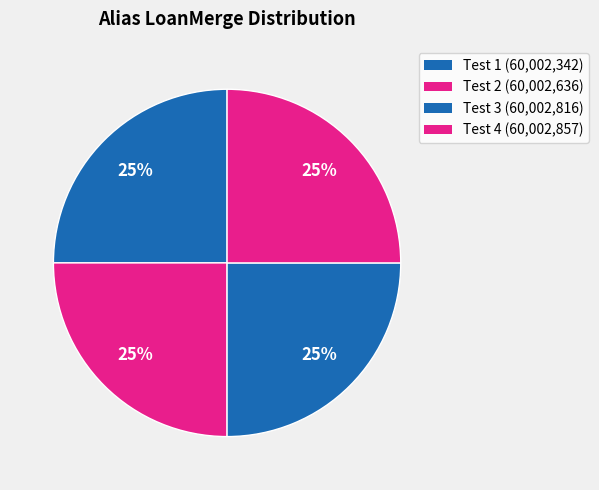

Do Test 3 and Test 1 together represent more than half of the pie?

No